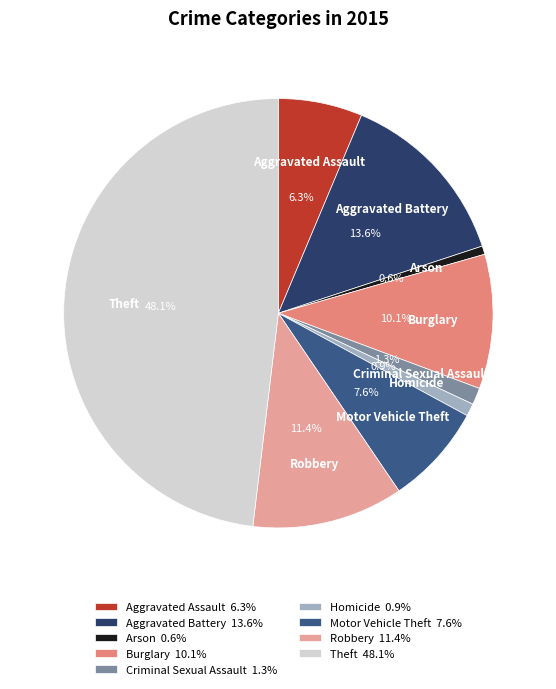

To the nearest percent, what is the combined percentage of Homicide and Aggravated Battery?

15%